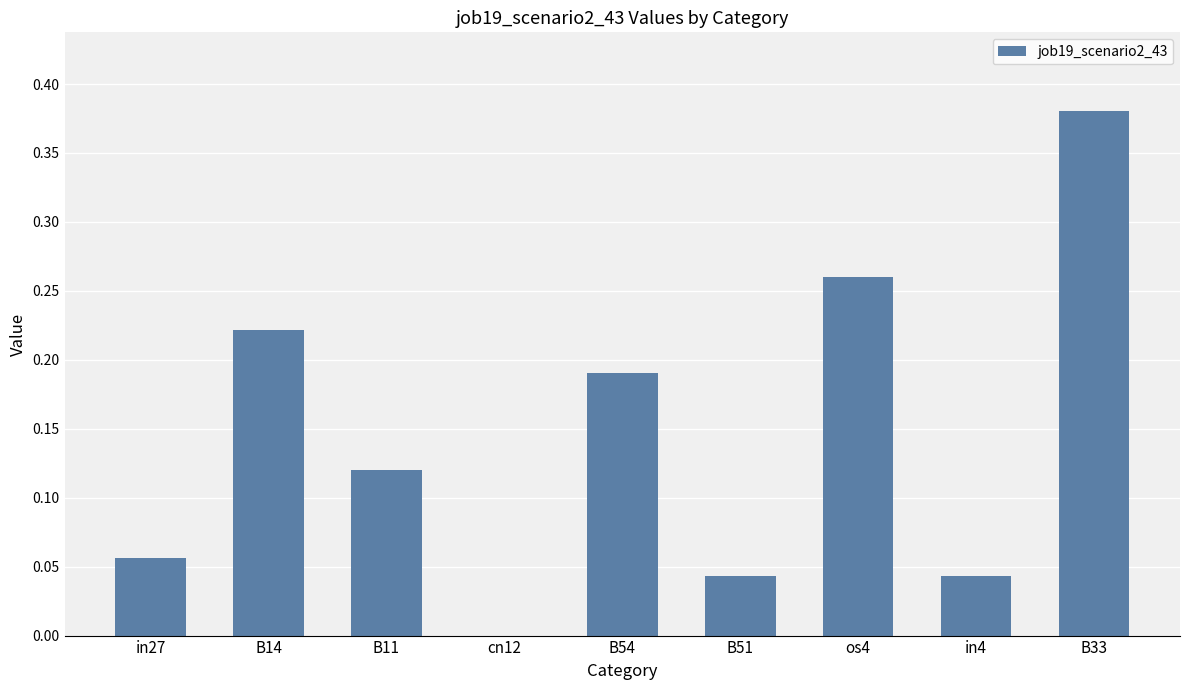

How many distinct data groups are displayed?

1